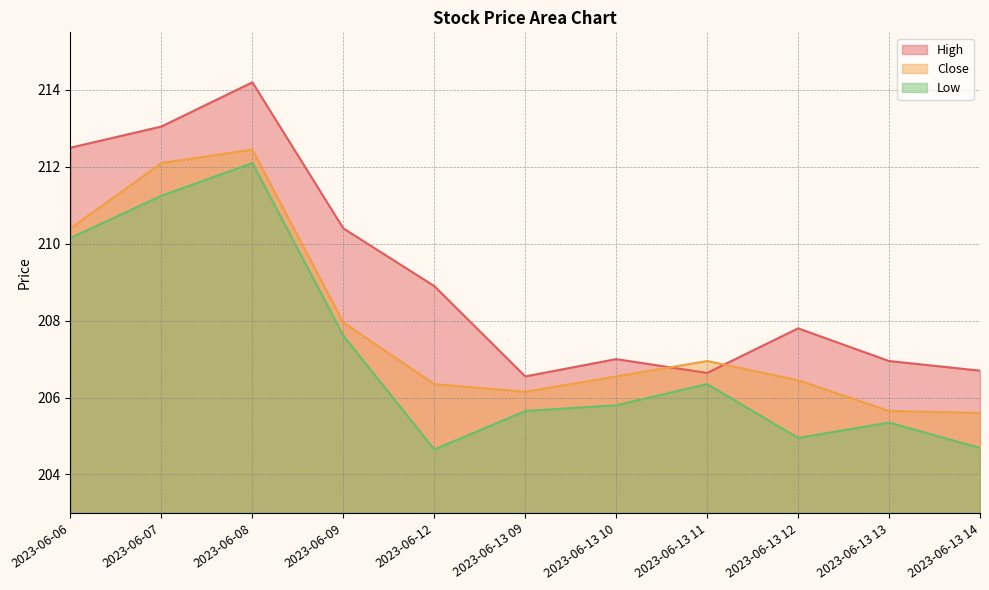

What is the difference between the maximum and minimum values in the Low series?

7.4